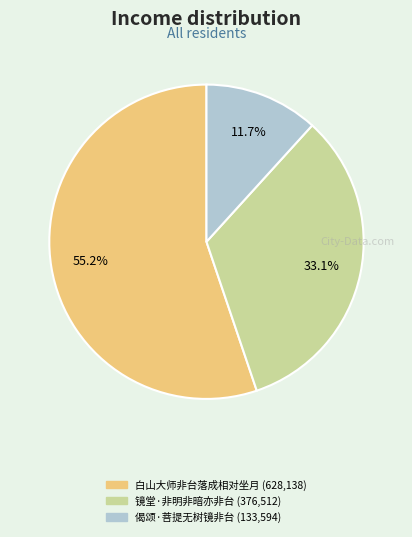

Does 白山大师非台落成相对坐月 account for over 50% of the chart?

Yes